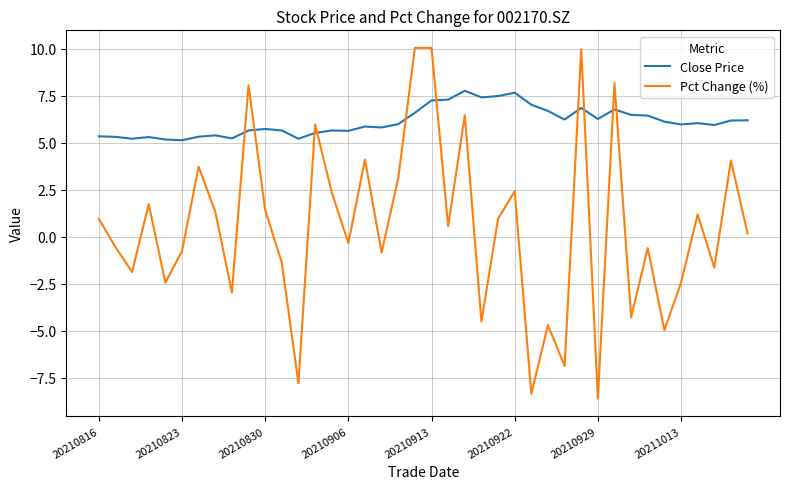

Which series has the largest range (max minus min)?

Pct Change (%)